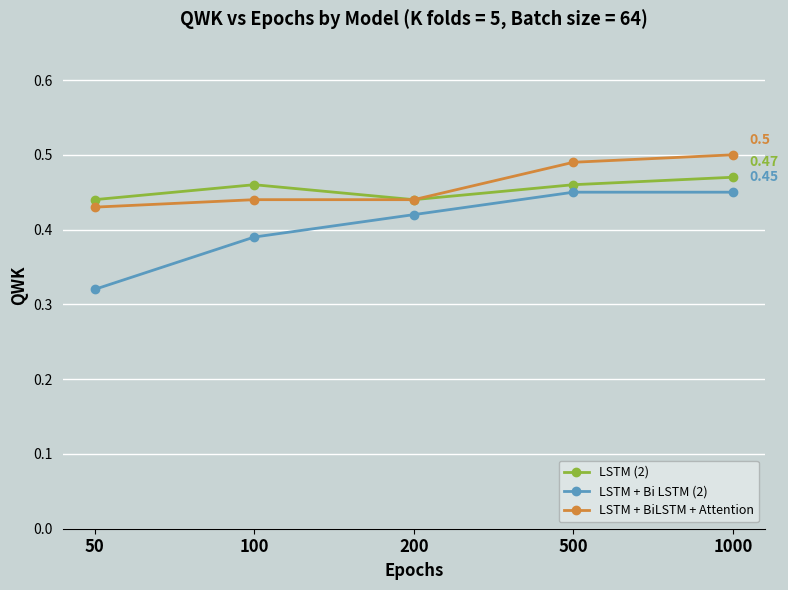

Is the value of LSTM + BiLSTM + Attention at 500 greater than the value of LSTM + Bi LSTM (2) at 200?

Yes